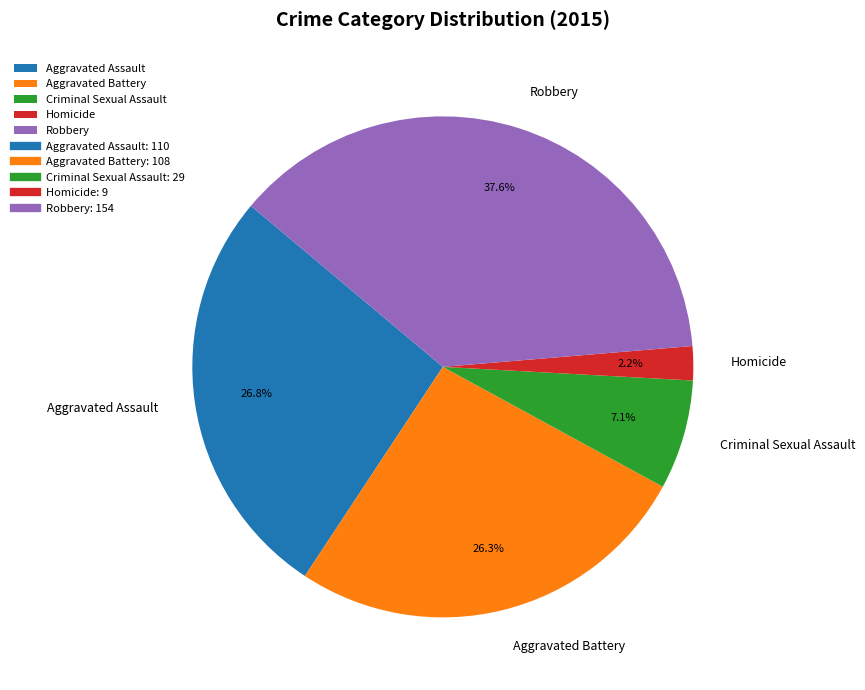

To the nearest percent, what portion does Robbery represent?

38%